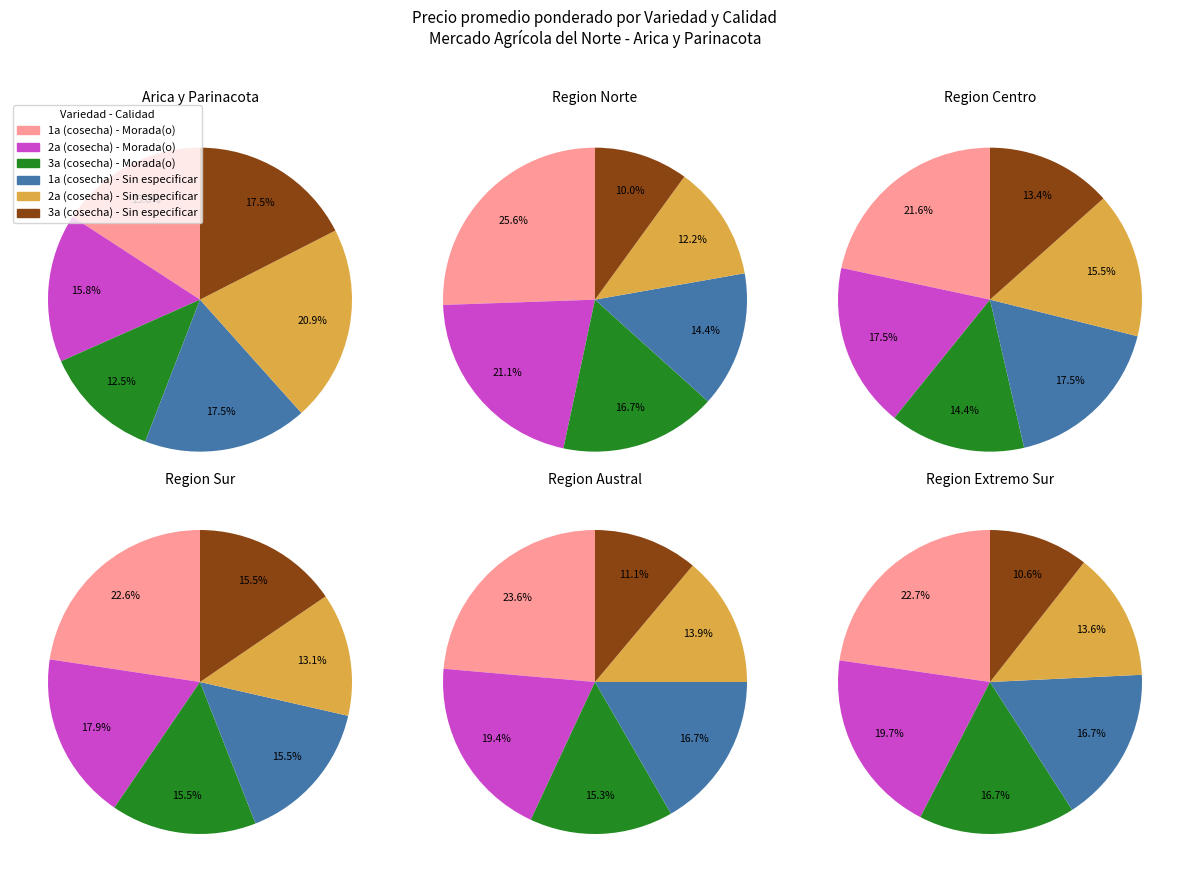

What is the smallest slice in the pie chart?

Sin especificar